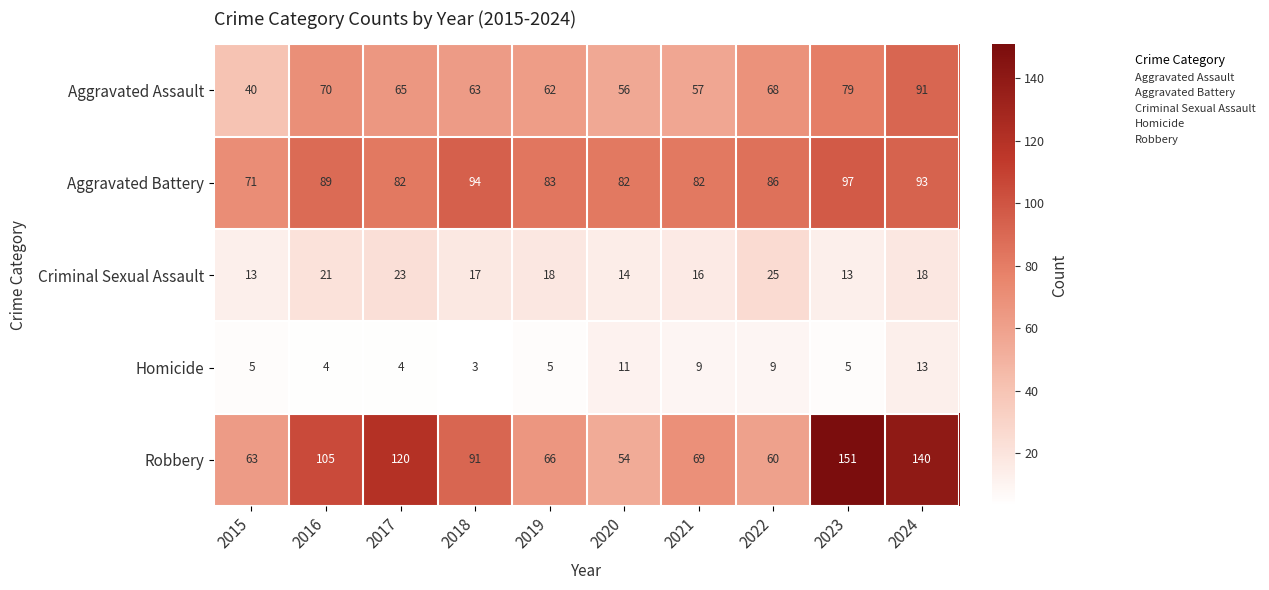

What is the total value across all series at 2017?

294